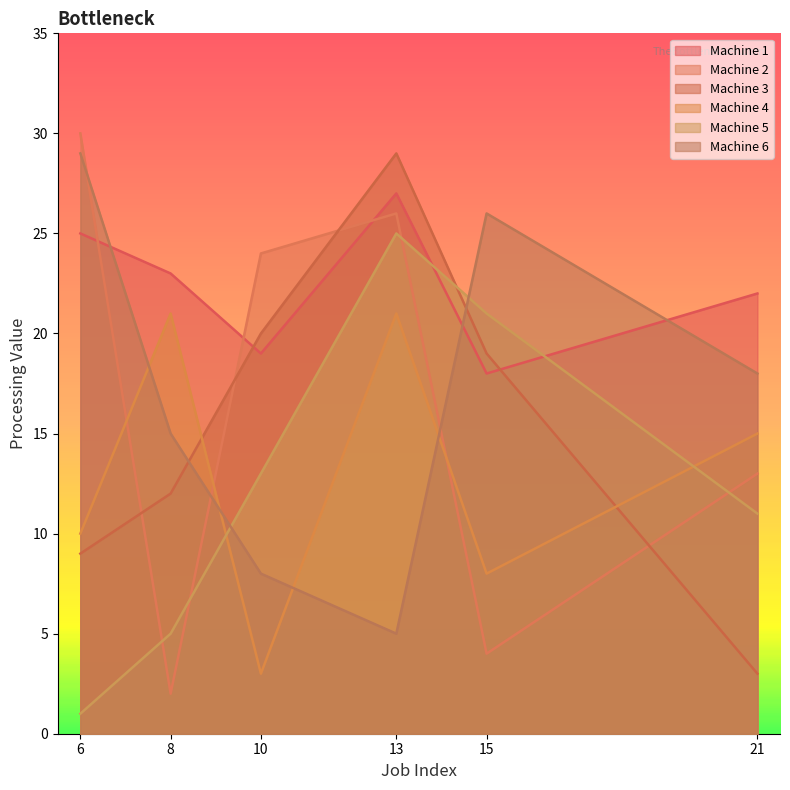

What is the difference between the Machine 2 values at 6 and 13?

4